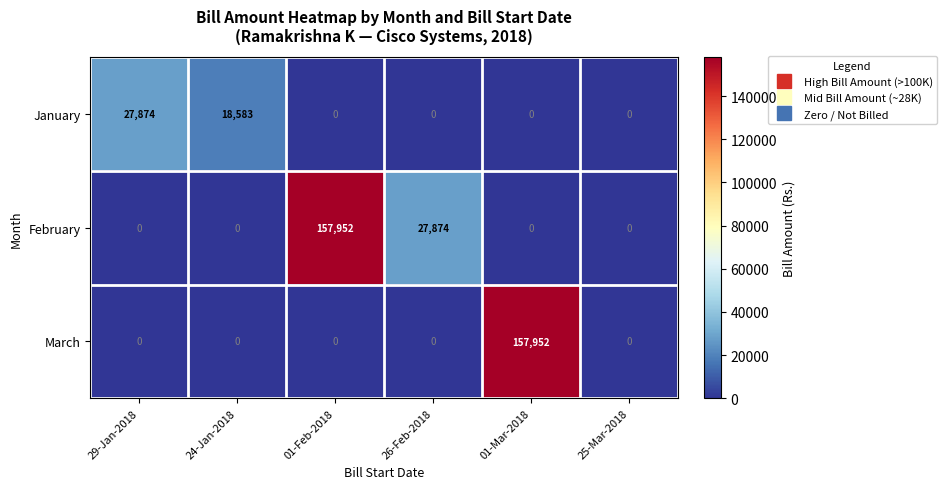

At how many categories does at least one series exceed 45339?

2